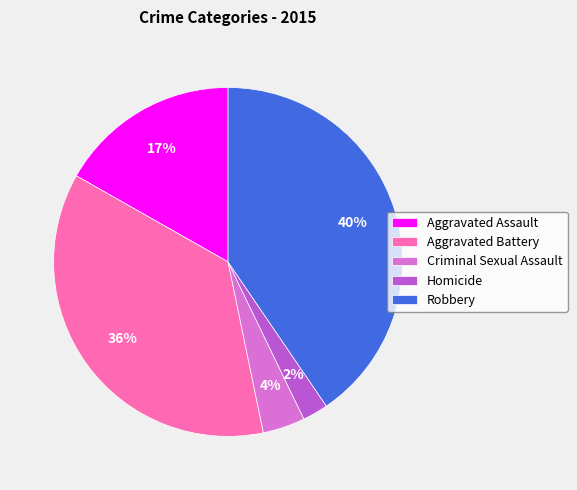

To the nearest percent, what is the difference between the largest and smallest slice percentages?

38%